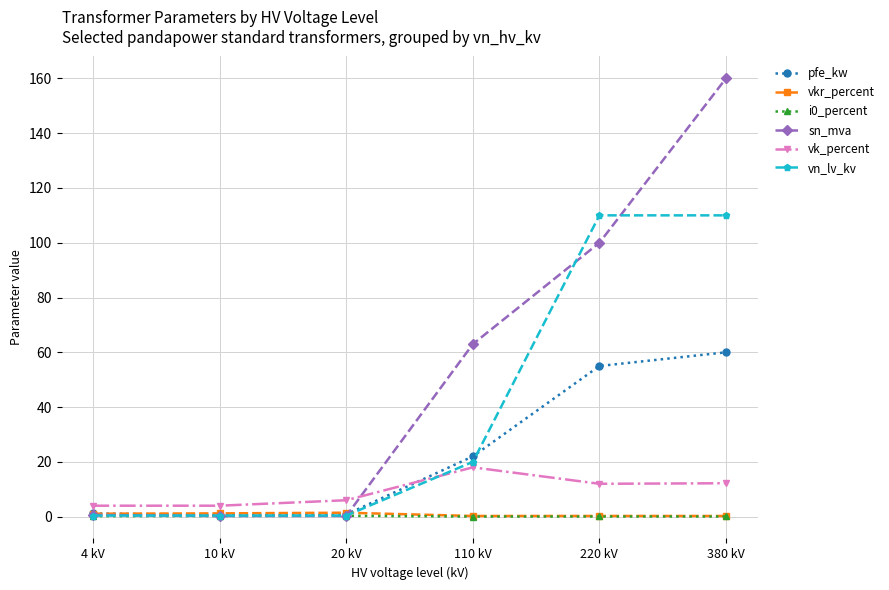

Which series changed the most between 10 kV and 110 kV?

sn_mva